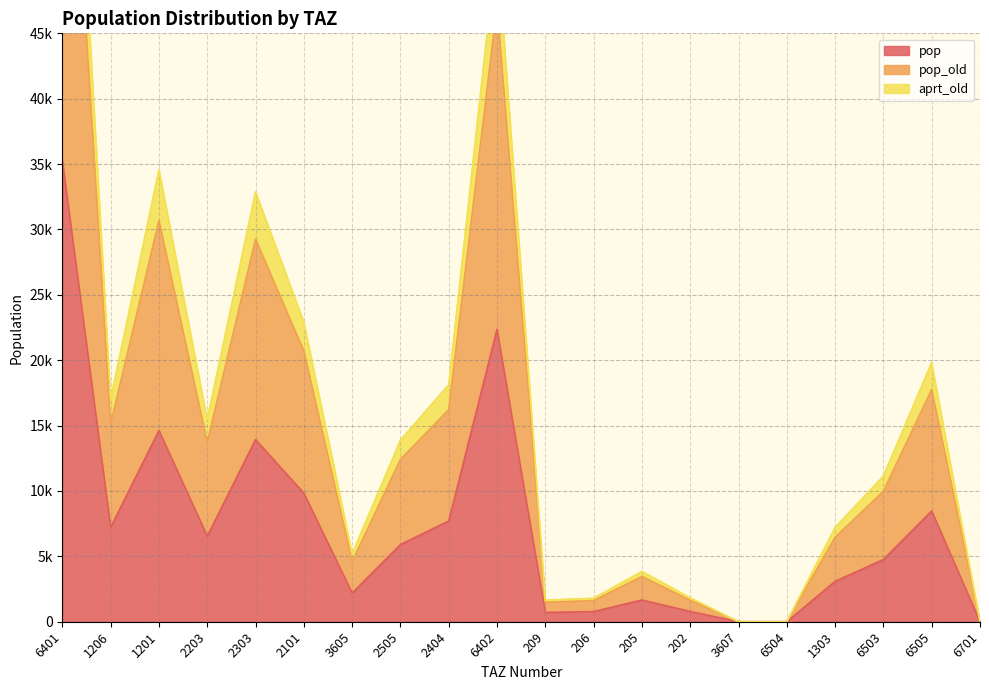

How many positive values does the pop_old series have?

17